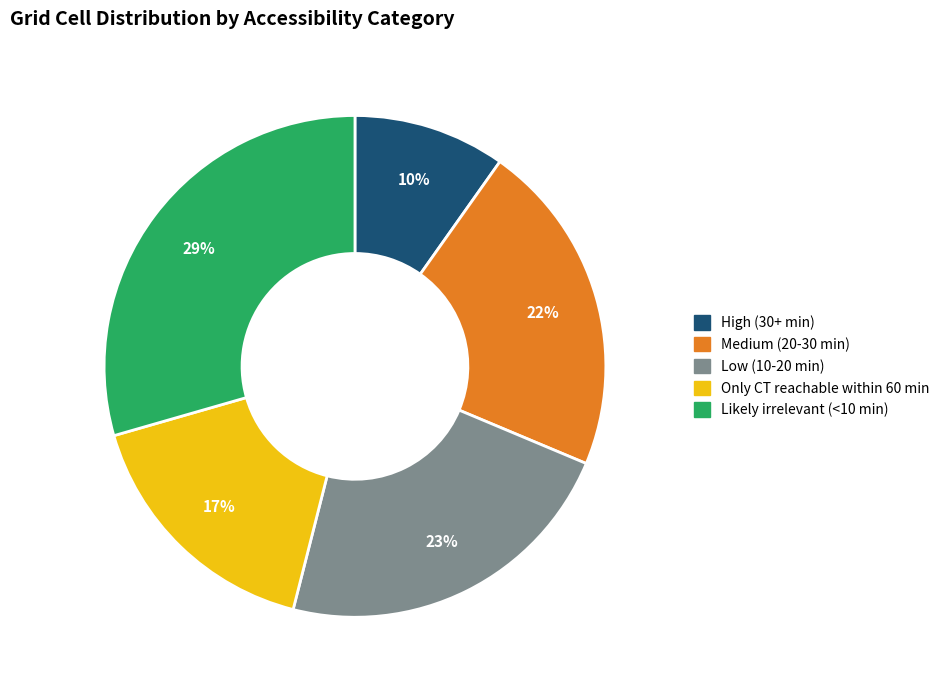

The Likely irrelevant (<10 min) slice represents 29% of the pie. True or false?

True